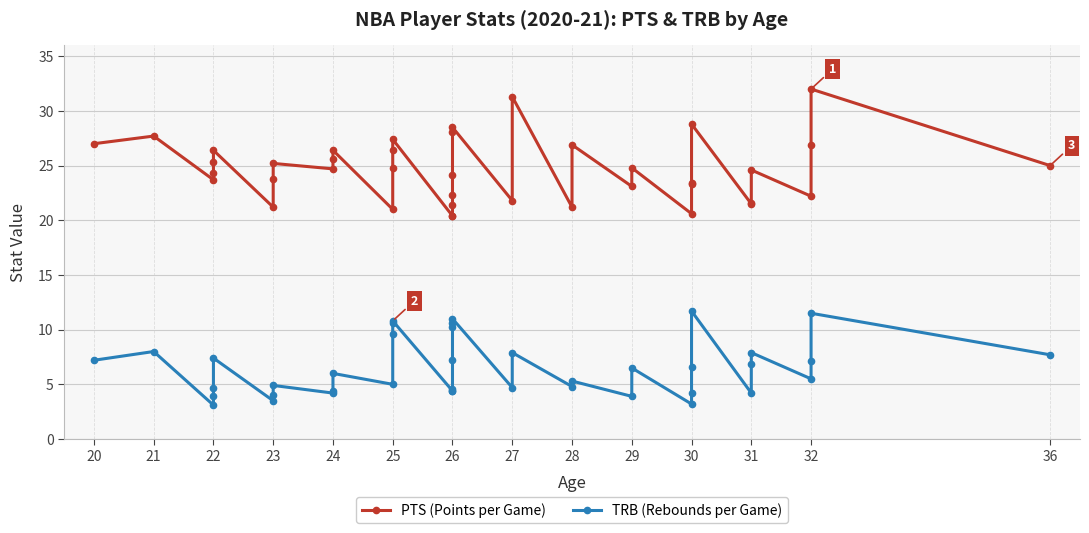

Which series has the largest total across all categories?

PTS (Points per Game)